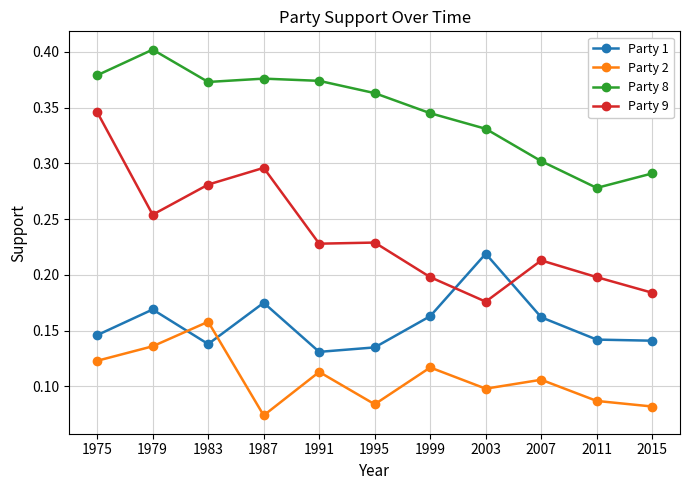

Which category has the lowest value in the Party 9 series?

2003